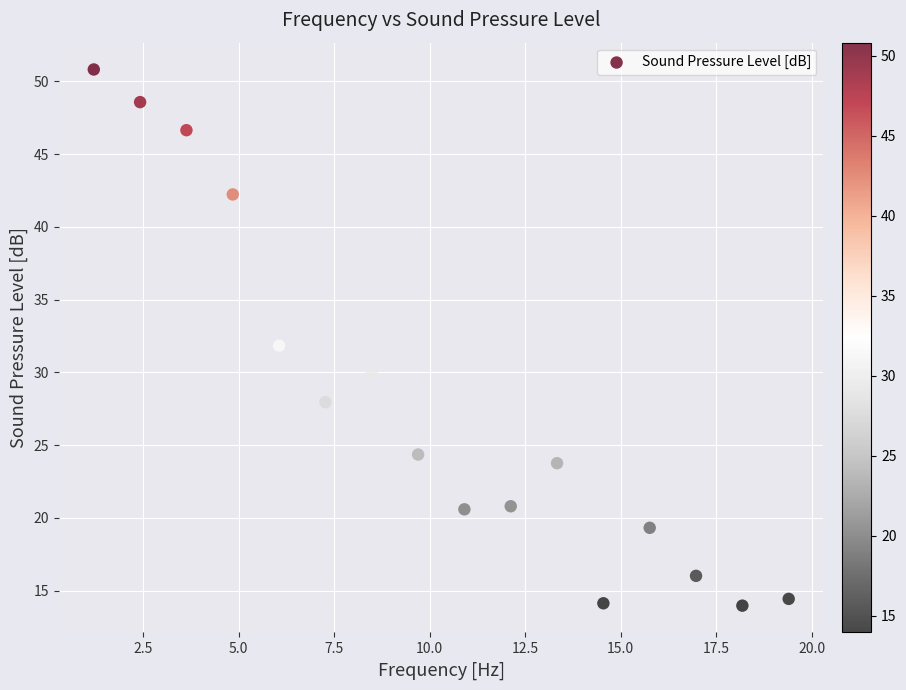

What is the range of X values (max minus min)?

18.2